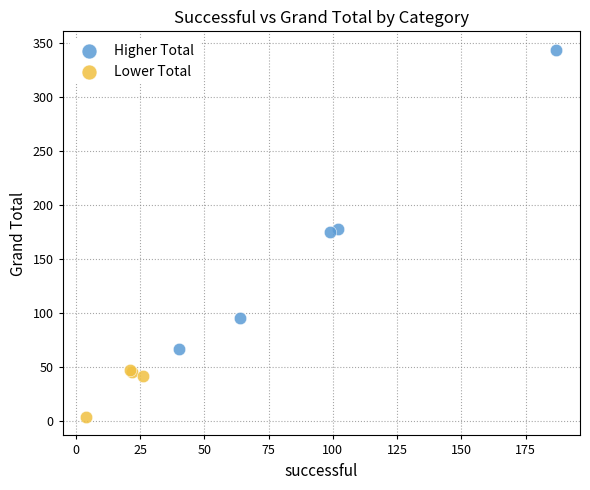

Which series has the widest spread of Y values?

Higher Total